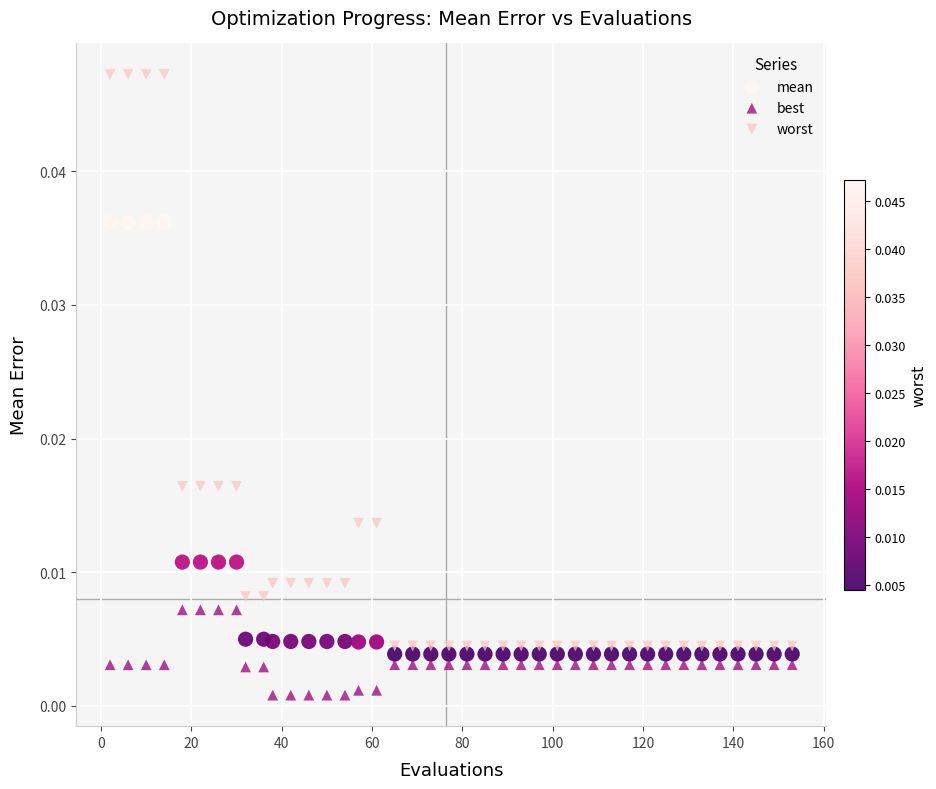

Which series contains the lowest Y value?

best